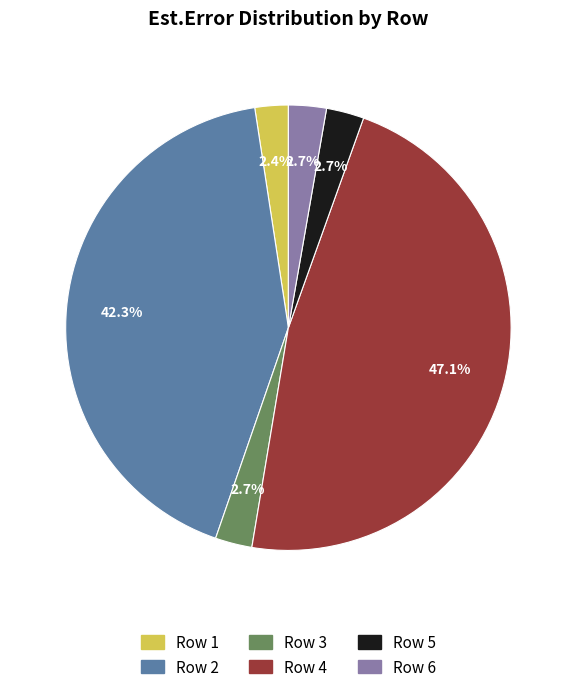

How many segments does this pie chart have?

6